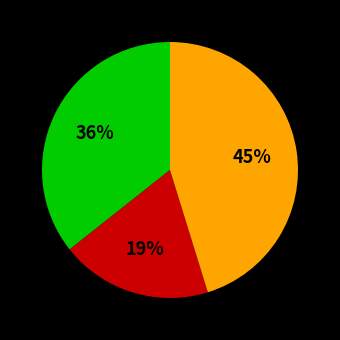

To the nearest percent, what is the difference between the largest and smallest slice percentages?

26%